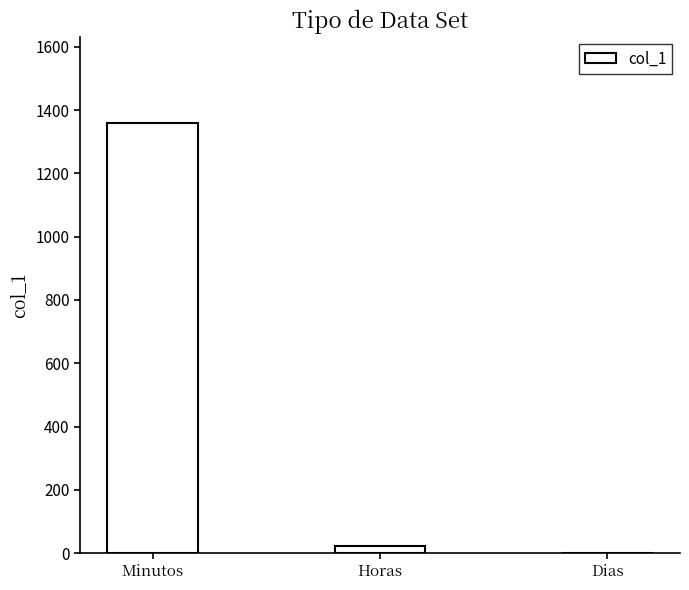

Are the bars horizontal?

No